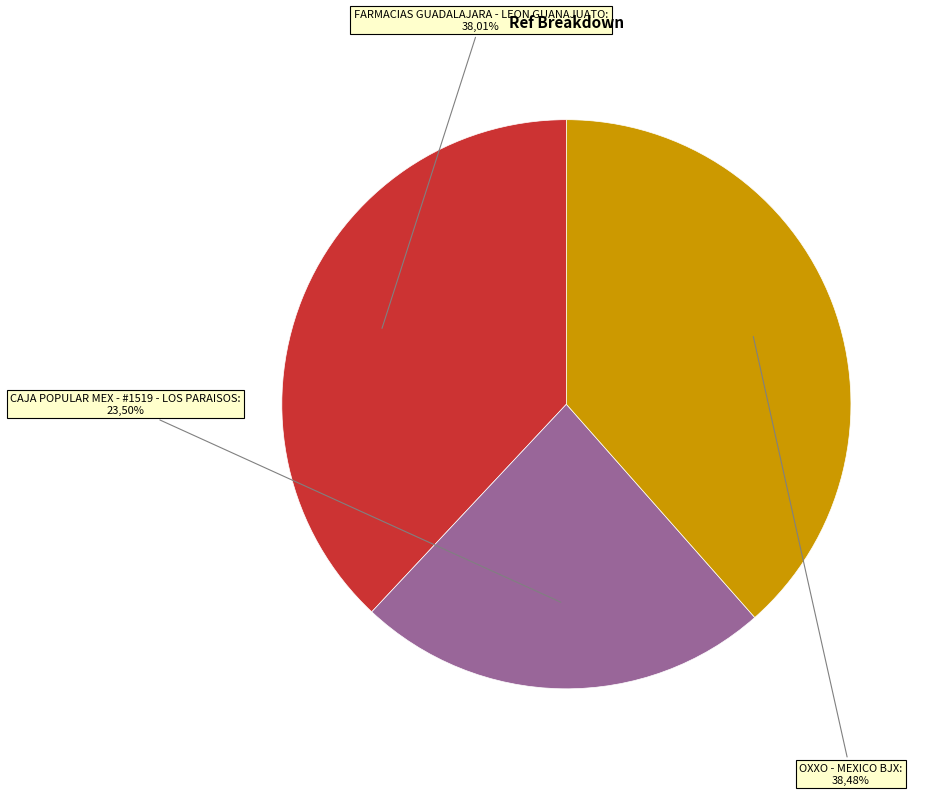

What is the ratio of the value at FARMACIAS GUADALAJARA - LEON GUANAJUATO to the value at OXXO - MEXICO BJX?

1.0